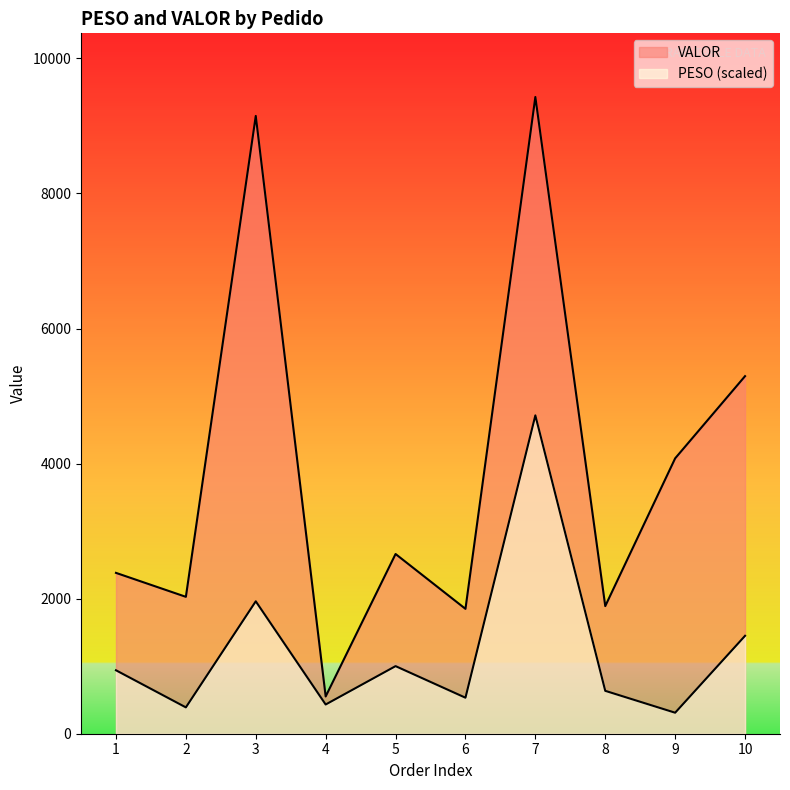

Reading right to left, list all the values displayed in this chart.

PESO: 10=1449.8	9=311.0	8=635.1	7=4714.0	6=533.1	5=1000.9	4=432.6	3=1960.7	2=390.1	1=939.5
VALOR: 10=5294.6	9=4077.7	8=1889.7	7=9428.0	6=1849.0	5=2661.1	4=551.6	3=9147.8	2=2027.1	1=2381.7